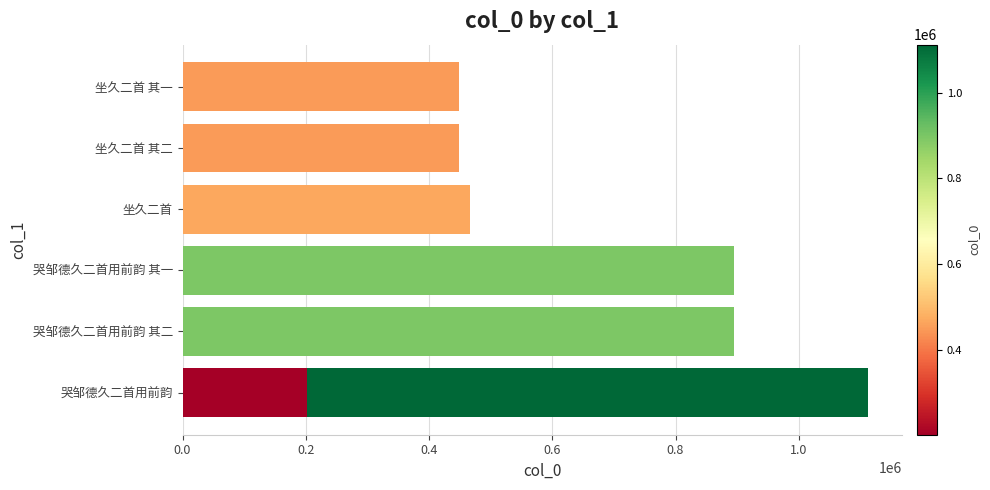

Count the number of data series in this chart.

1